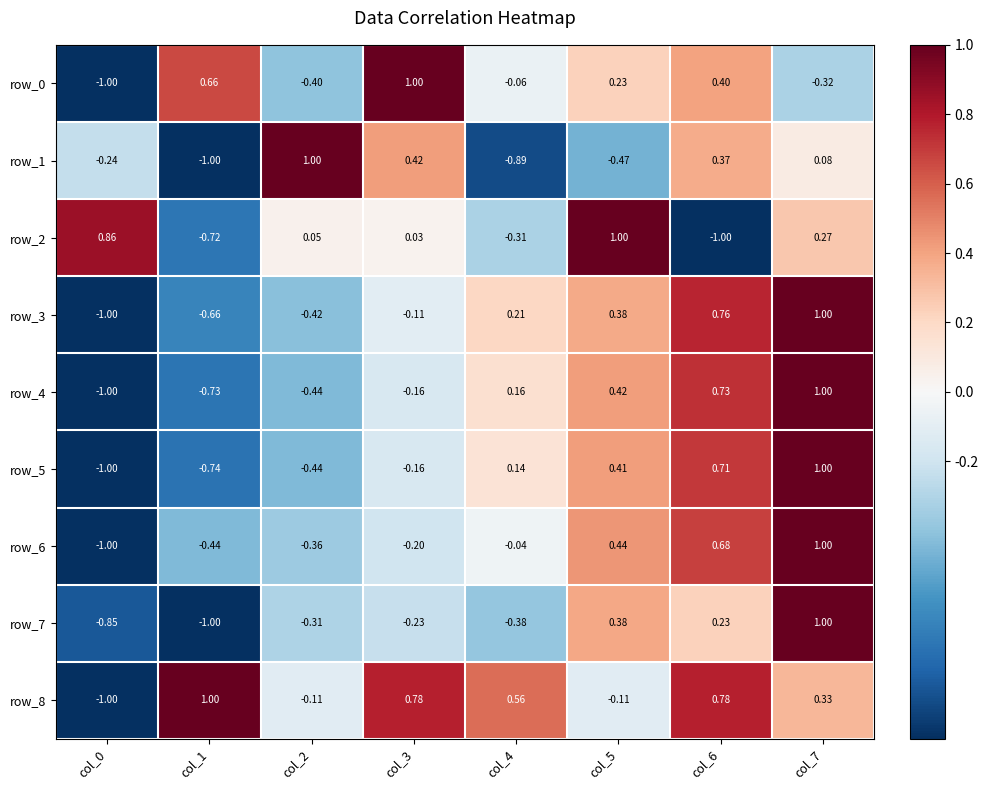

At how many categories does at least one series exceed 0?

8